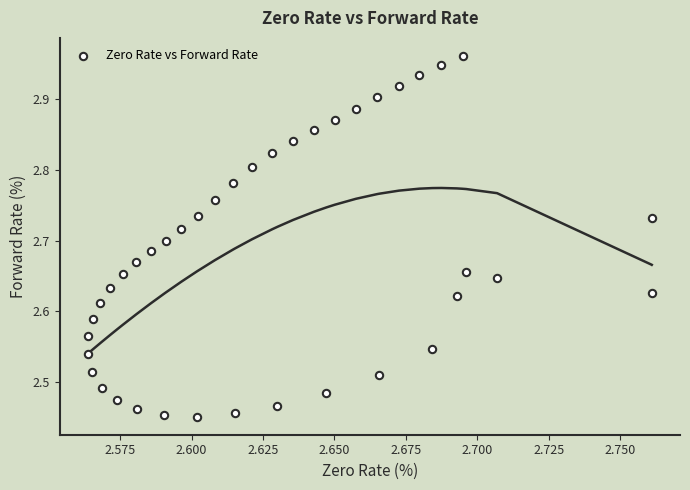

What is the range of Y values (max minus min)?

0.5